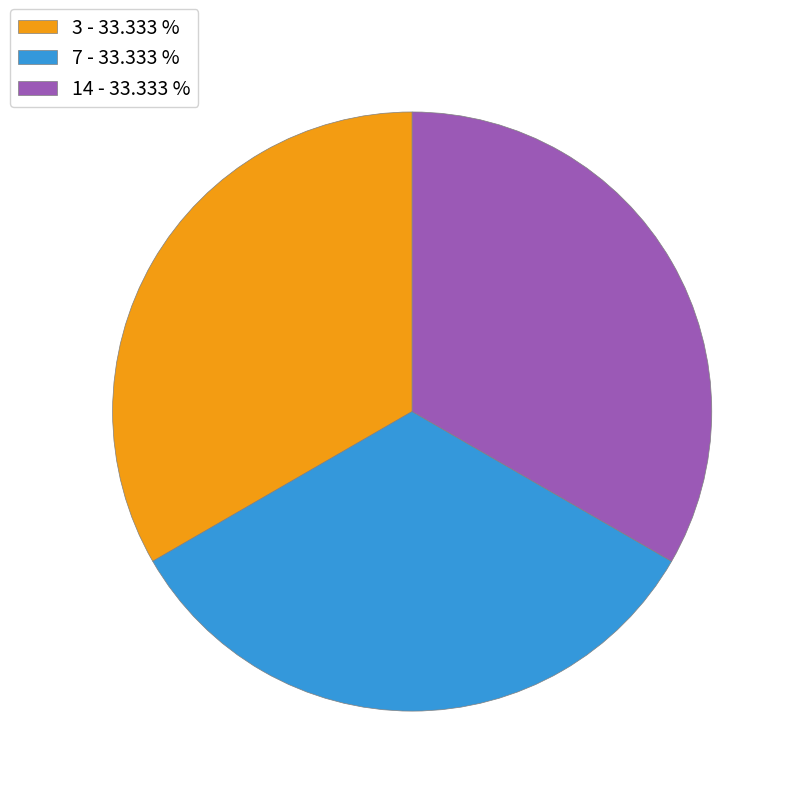

How many segments does this pie chart have?

3